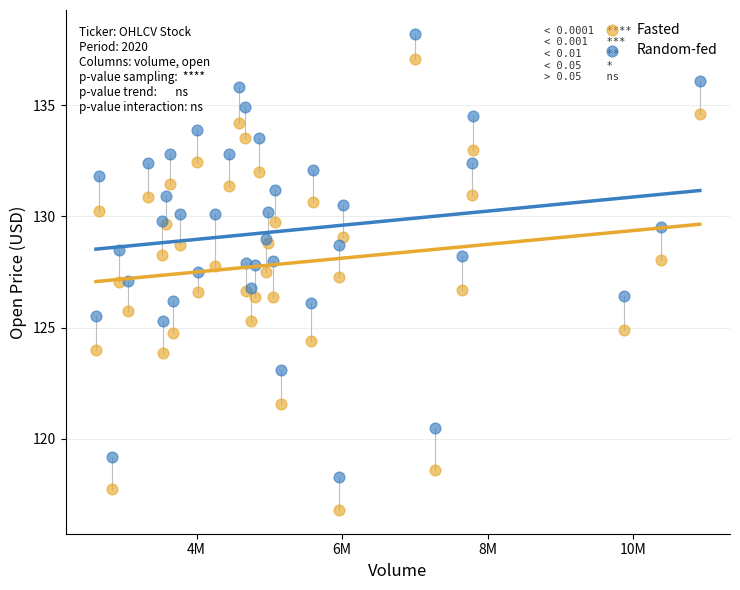

What is the X range (max minus min) for the scatter plot?

8294693.0